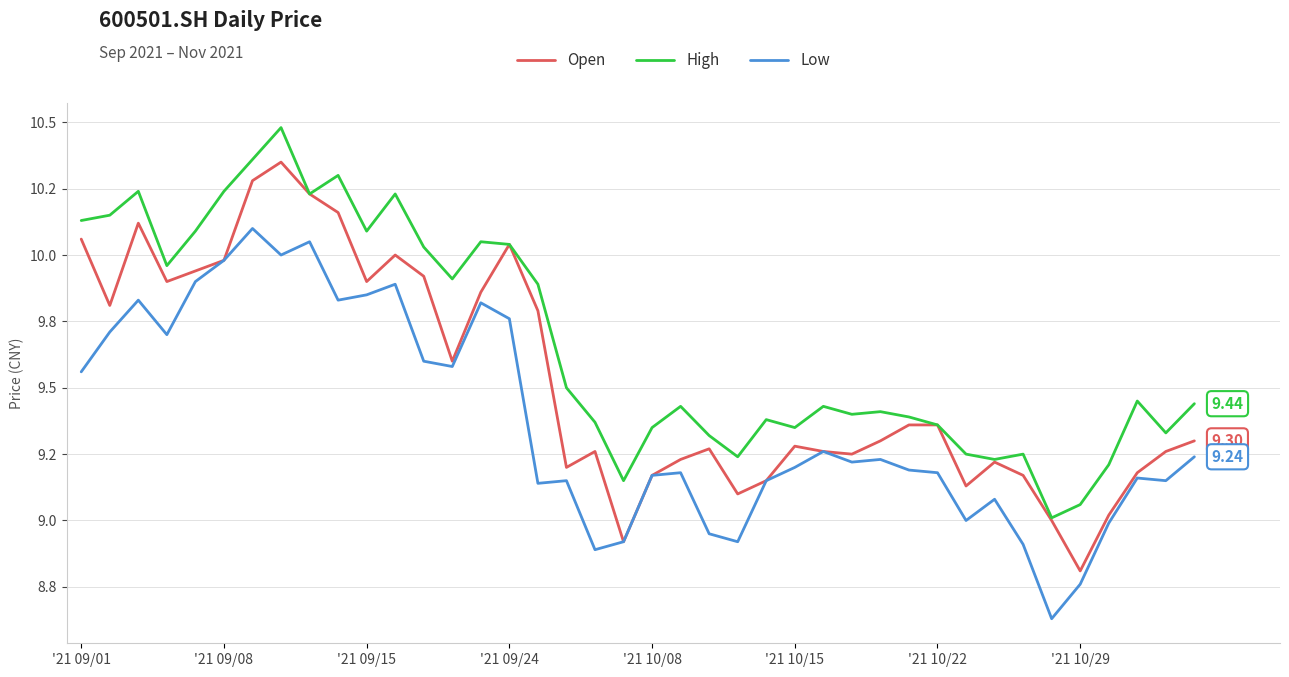

Rank the series by their average value, from highest to lowest.

High, Open, Low